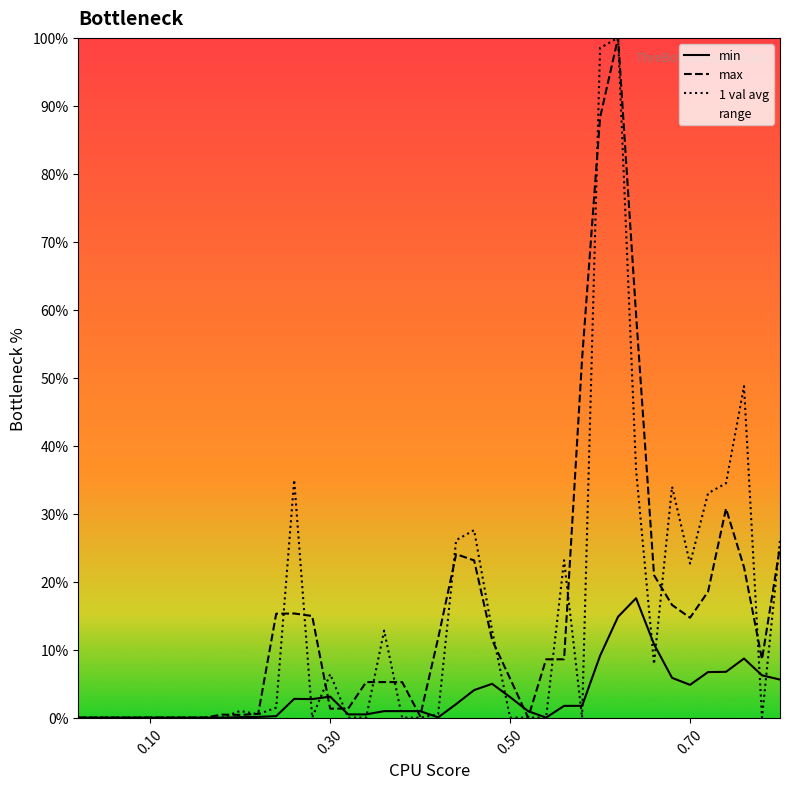

What is the maximum value for 1 val avg?

100.0